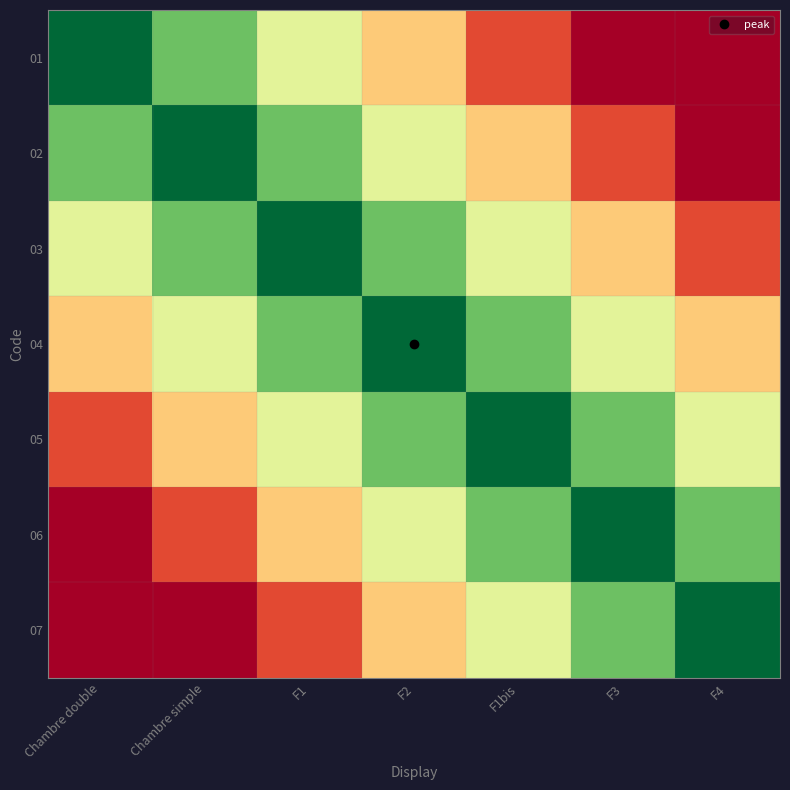

Which label corresponds to the largest value in the chart?

Chambre double